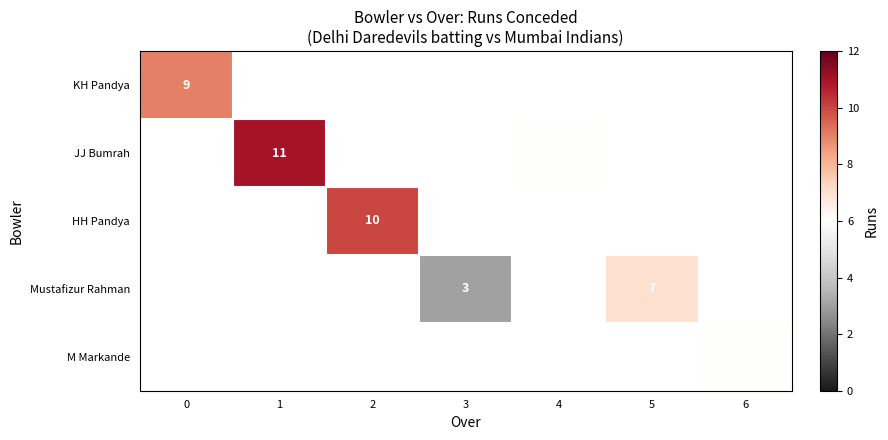

True or false: KH Pandya has a value of 9 at 0.

True